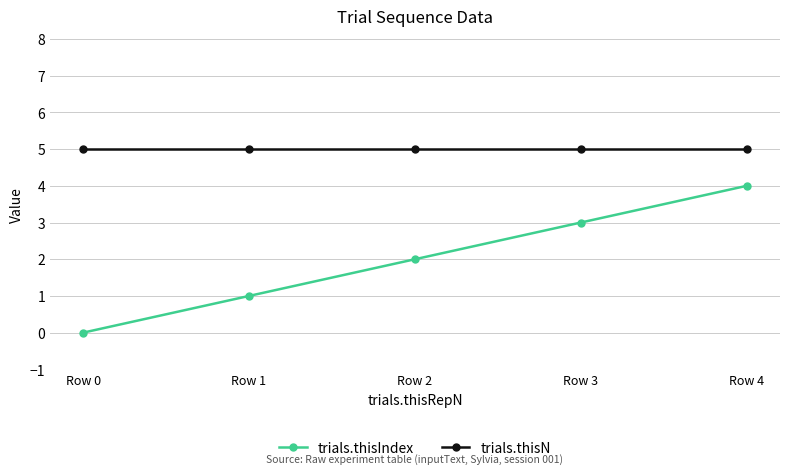

What is the greatest value displayed?

5